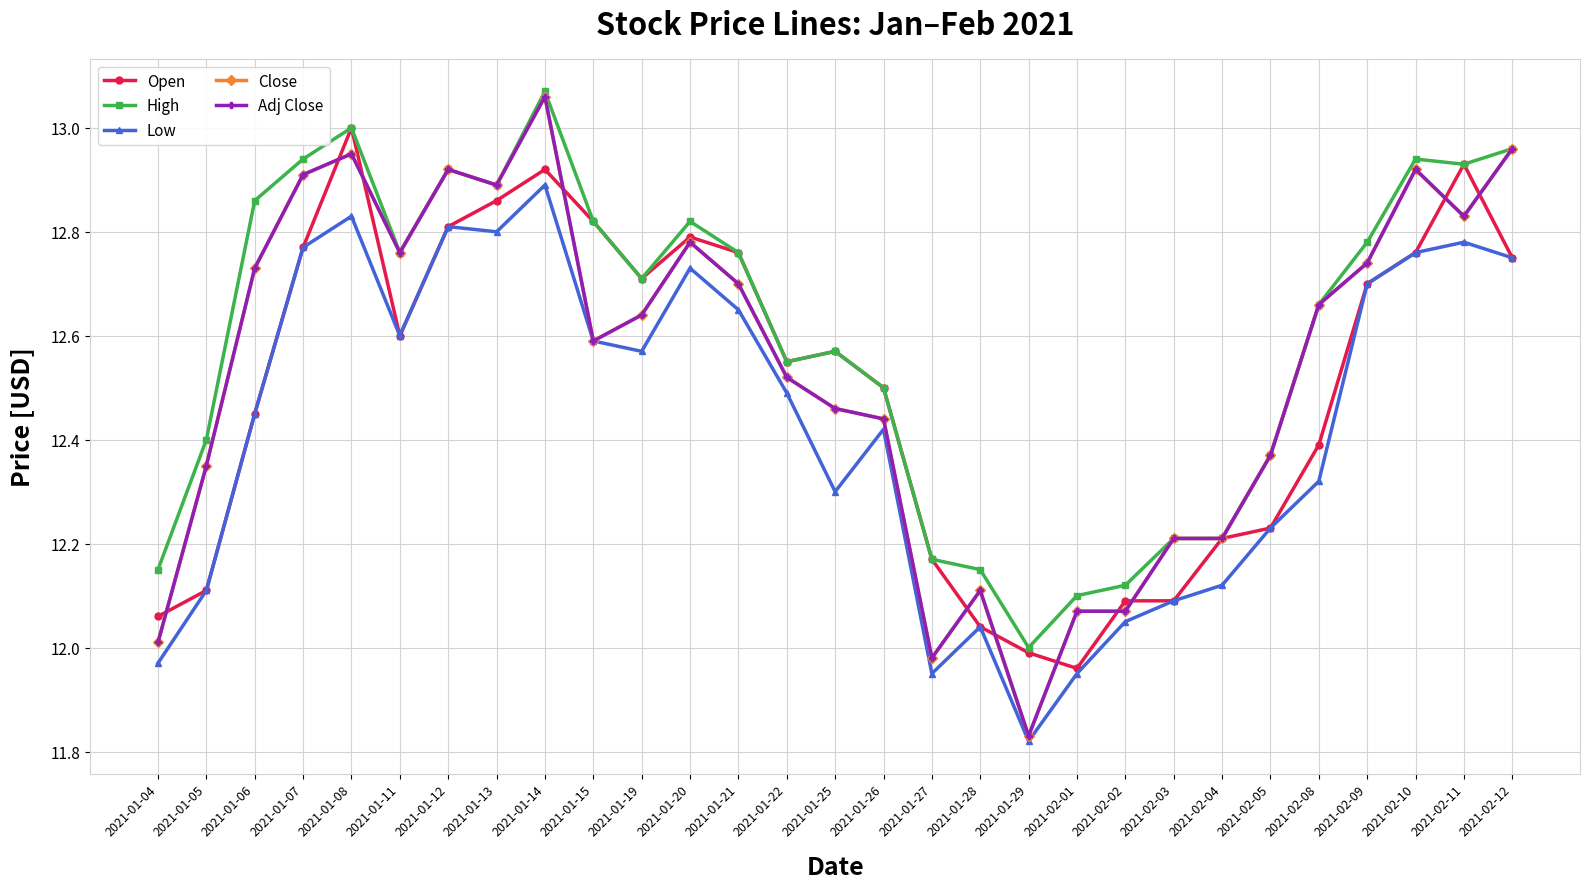

At which category does Adj Close reach its first local peak?

2021-01-08